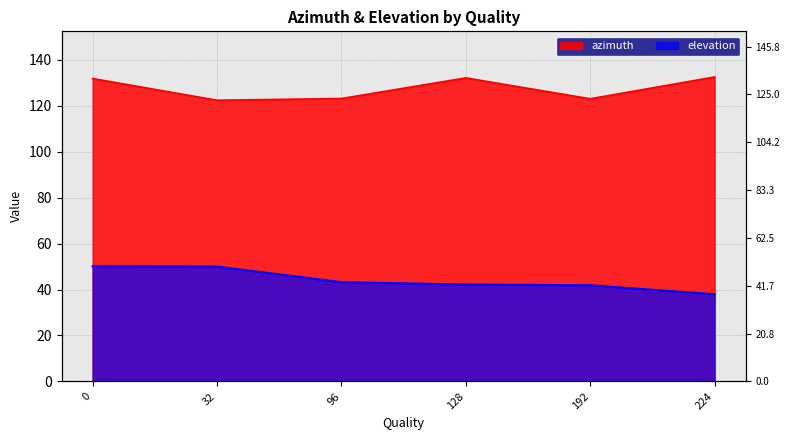

True or false: azimuth and elevation intersect in this chart.

False